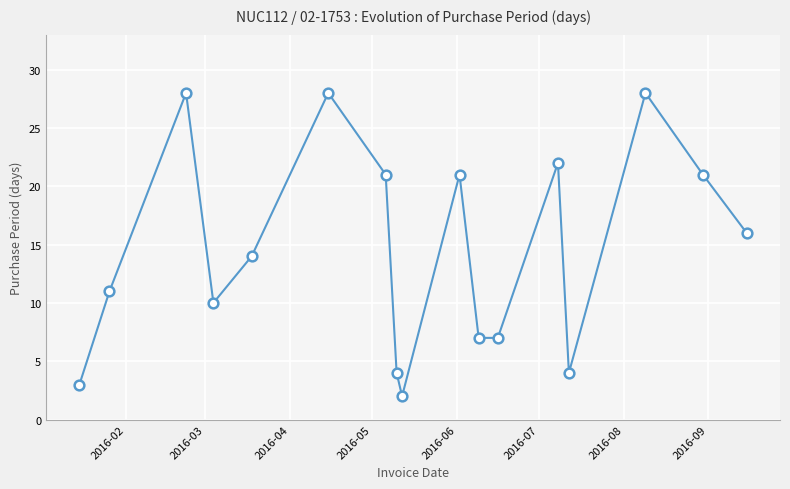

What is the average value?

15